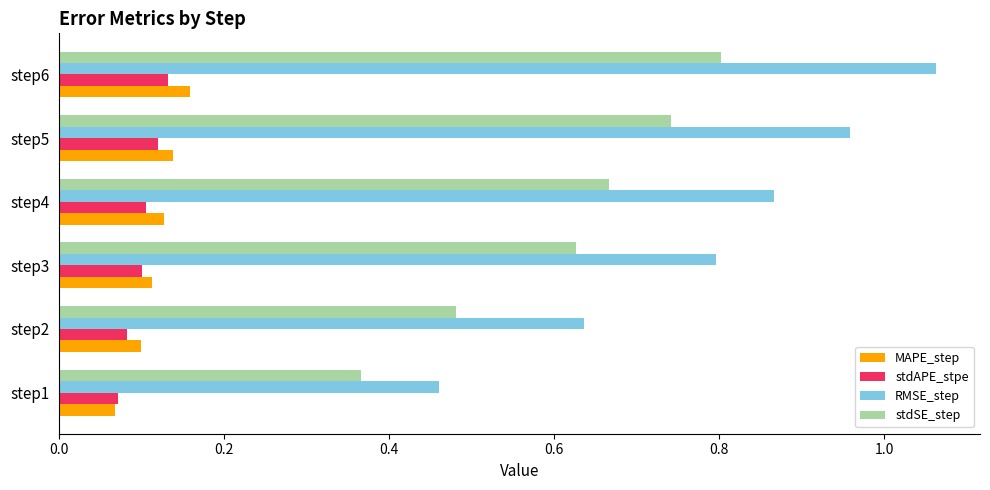

Is it true that MAPE_step equals 0.1 at step3?

True